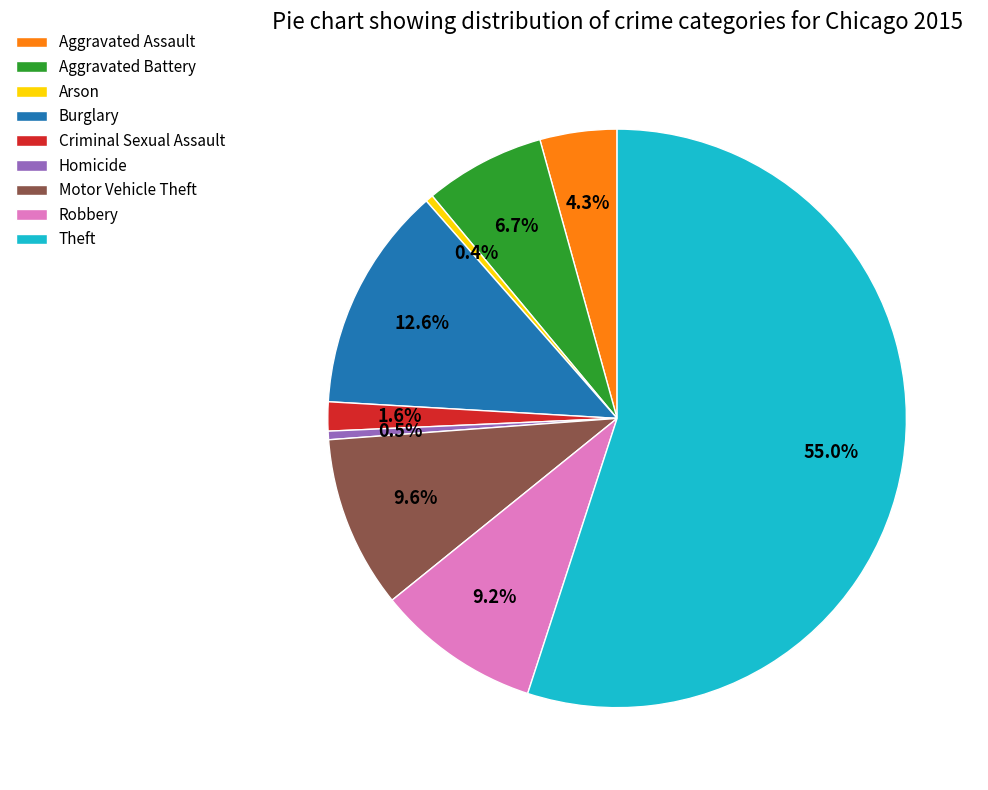

Is it true that Burglary is 25% of the pie?

False